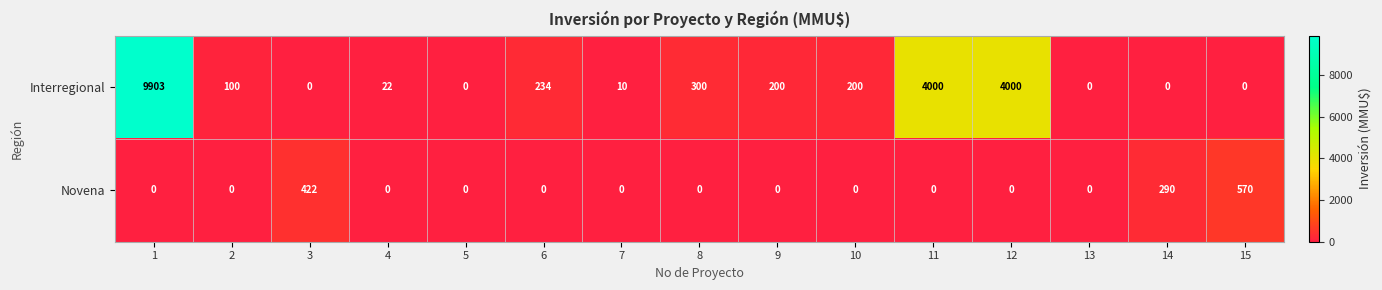

What is the total value across all series at 7?

10